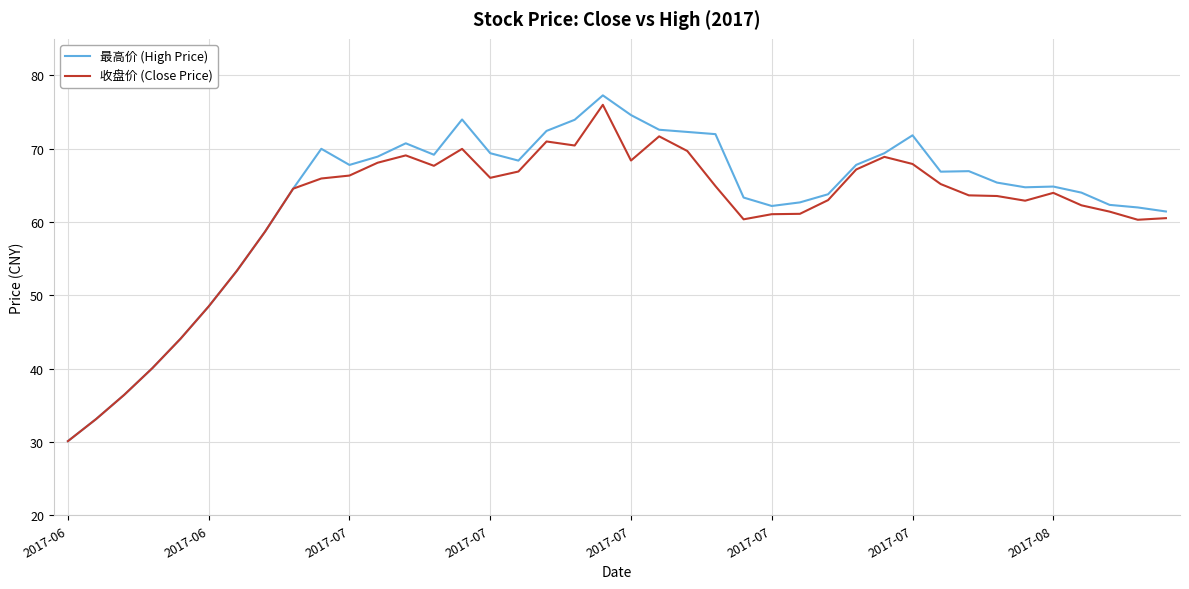

What is the minimum value shown in the chart?

30.1